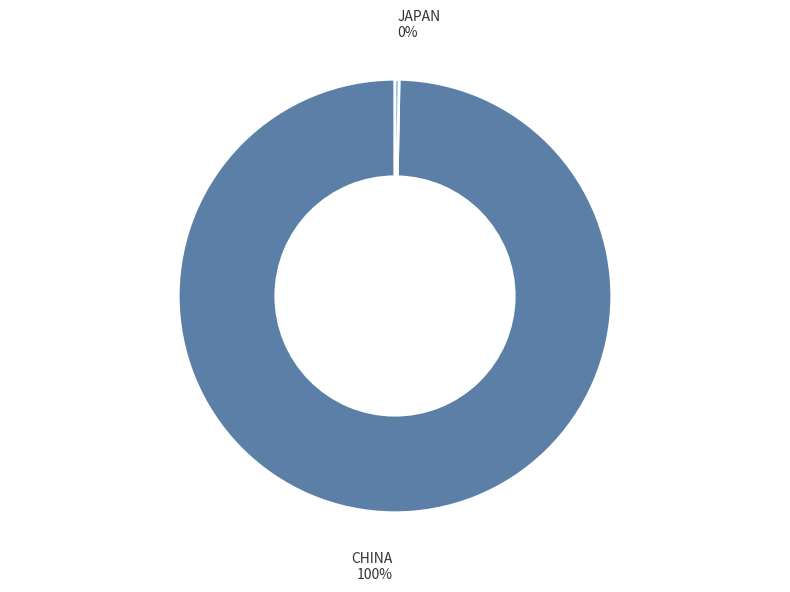

To the nearest percent, what is the average slice percentage?

50%